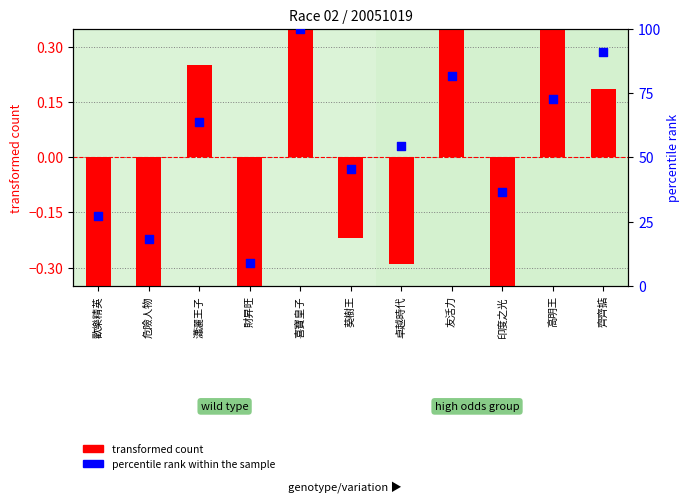

Which series has the largest total across all categories?

percentile rank within the sample